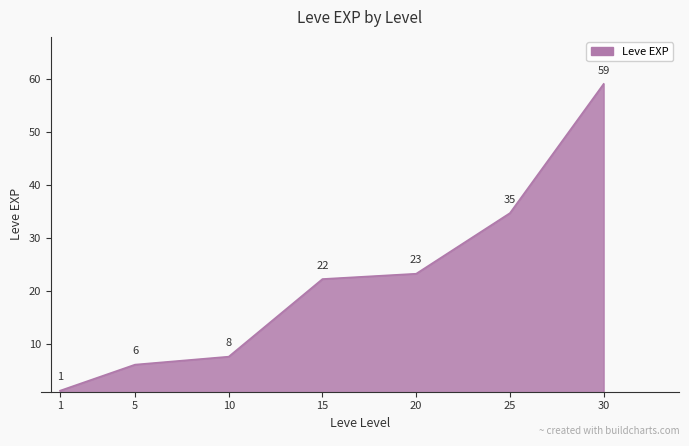

List the labels in order of value, largest first.

30, 25, 20, 15, 10, 5, 1